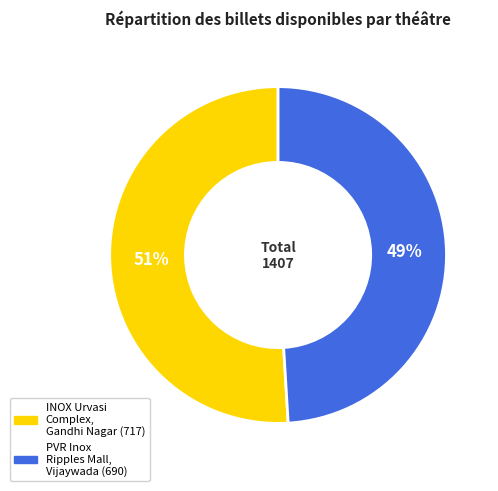

What percentage is the INOX Urvasi Complex, Gandhi Nagar slice, to the nearest percent?

51%